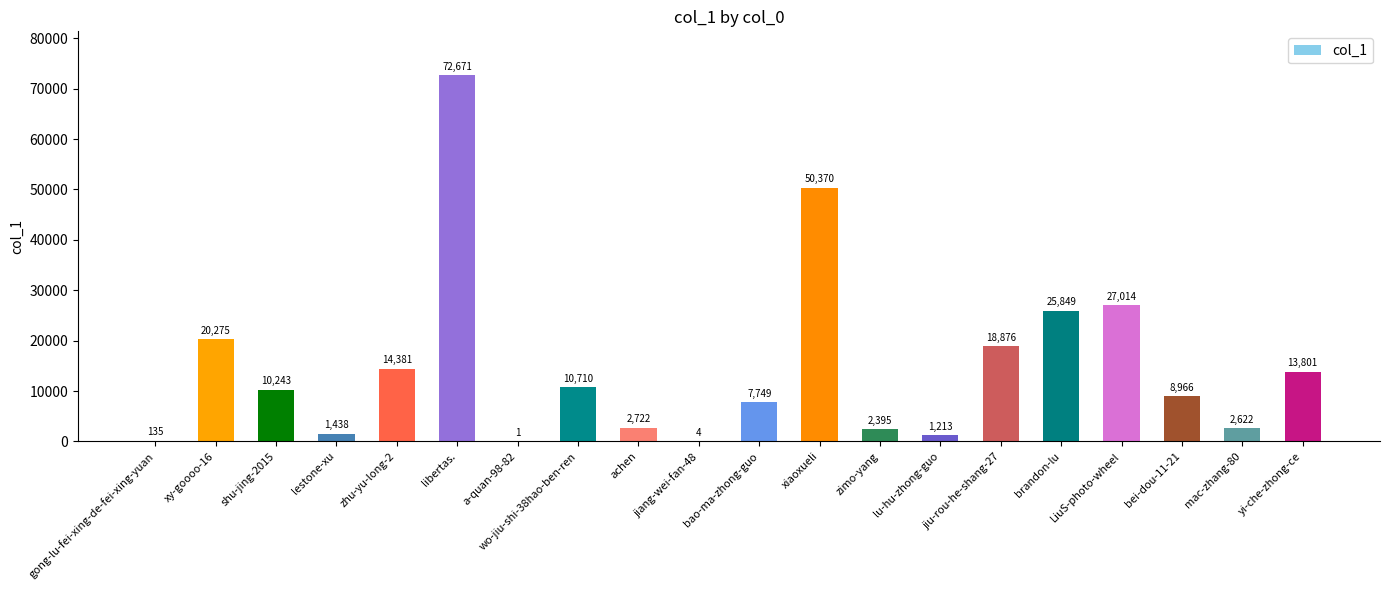

True or false: the data shows 14381 at zhu-yu-long-2.

True